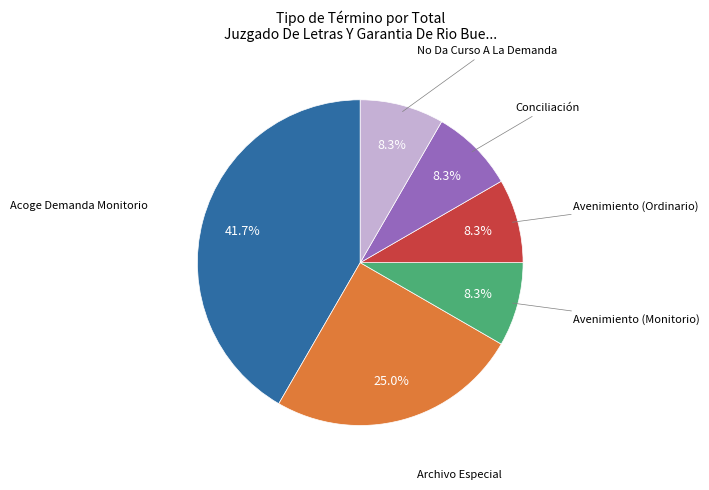

The Avenimiento (Monitorio) slice represents 8% of the pie. True or false?

True